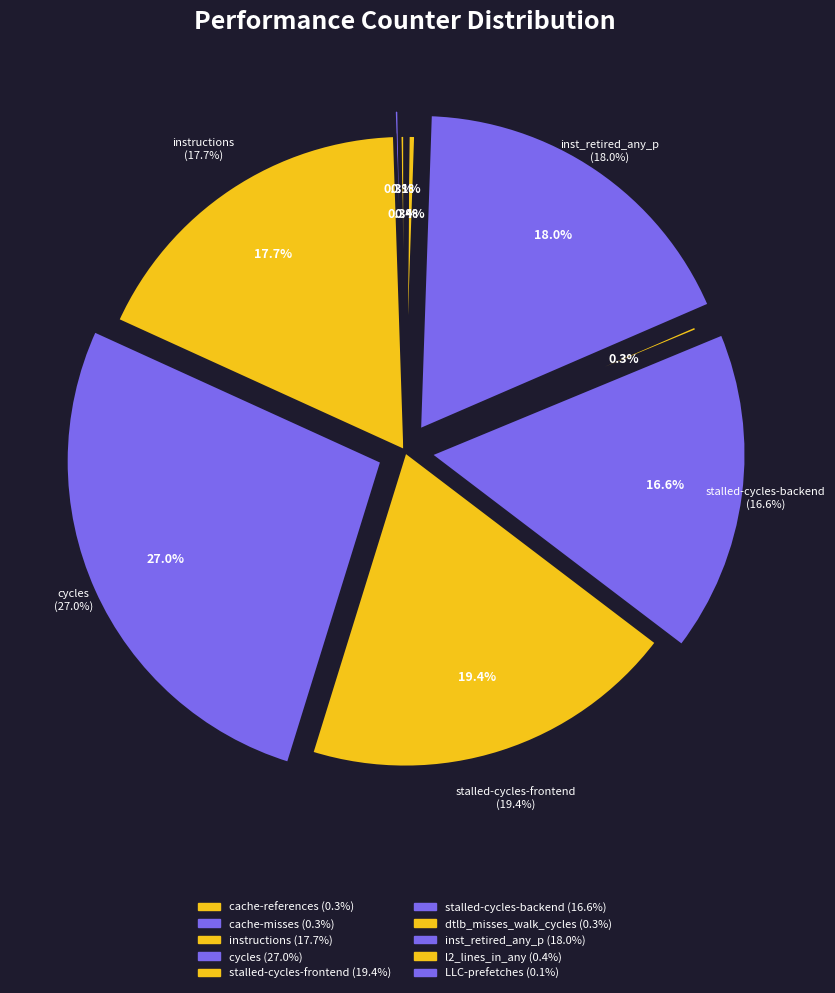

Which category has the biggest portion of the pie?

cycles